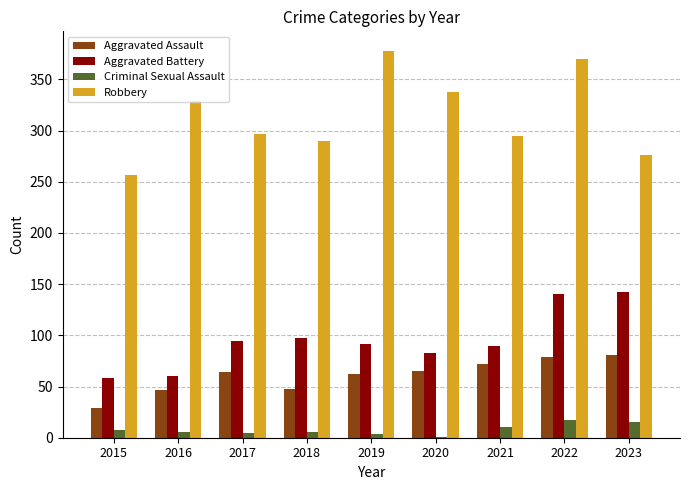

Is it true that Aggravated Assault equals 81 at 2023?

True